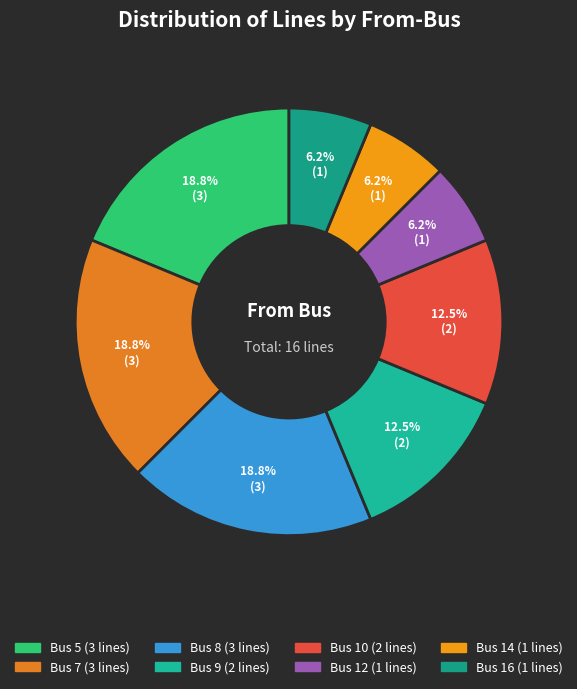

Count the number of slices in the pie.

8